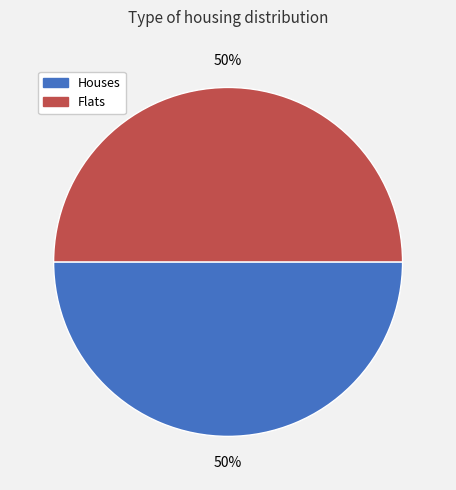

How many segments does this pie chart have?

2